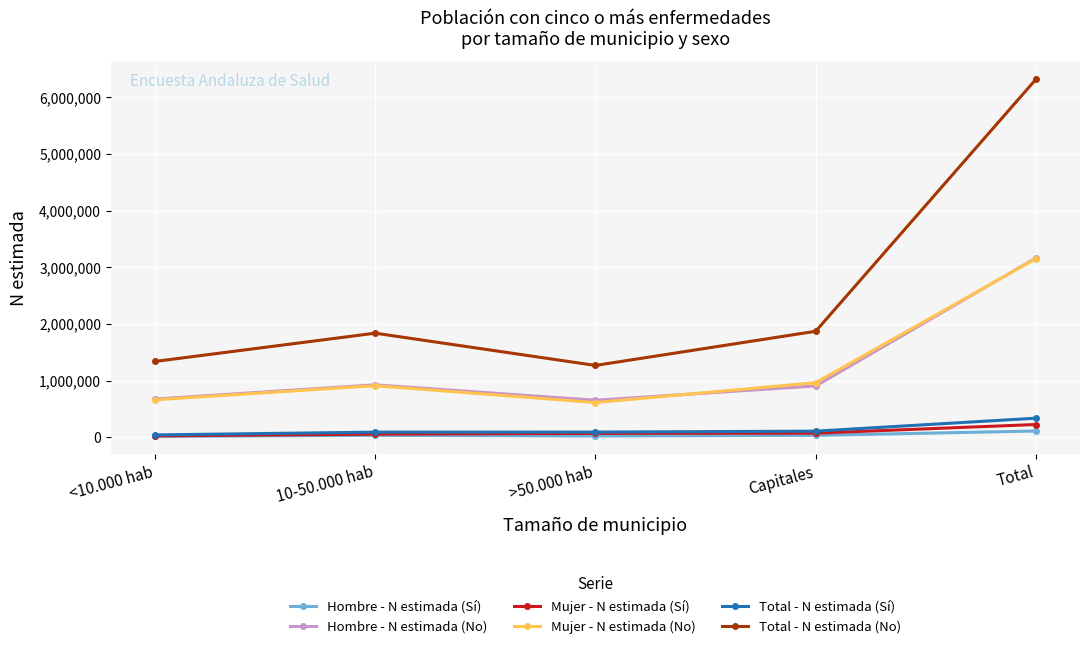

What is the minimum value shown in the chart?

17357